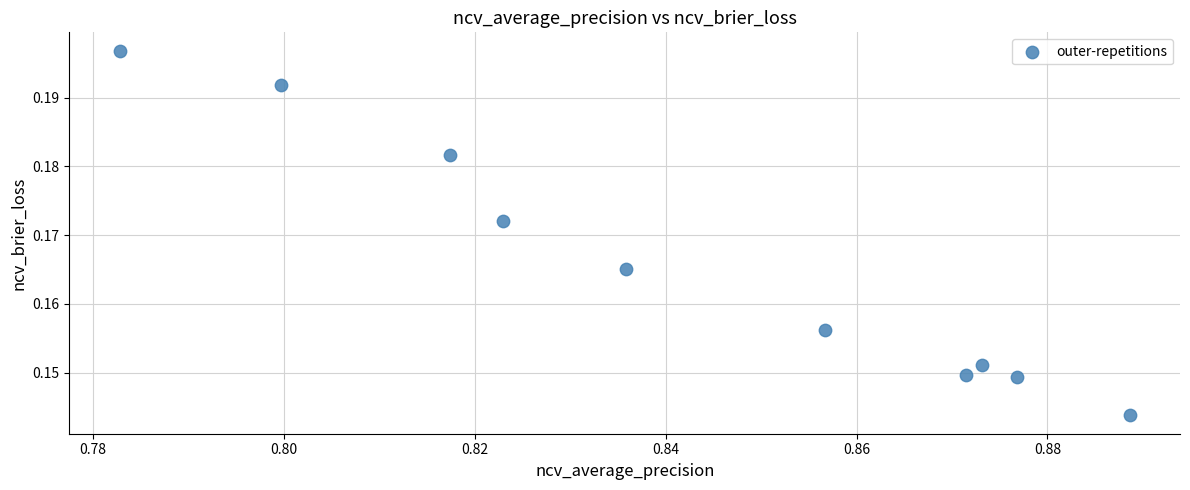

What is the average X value?

0.8